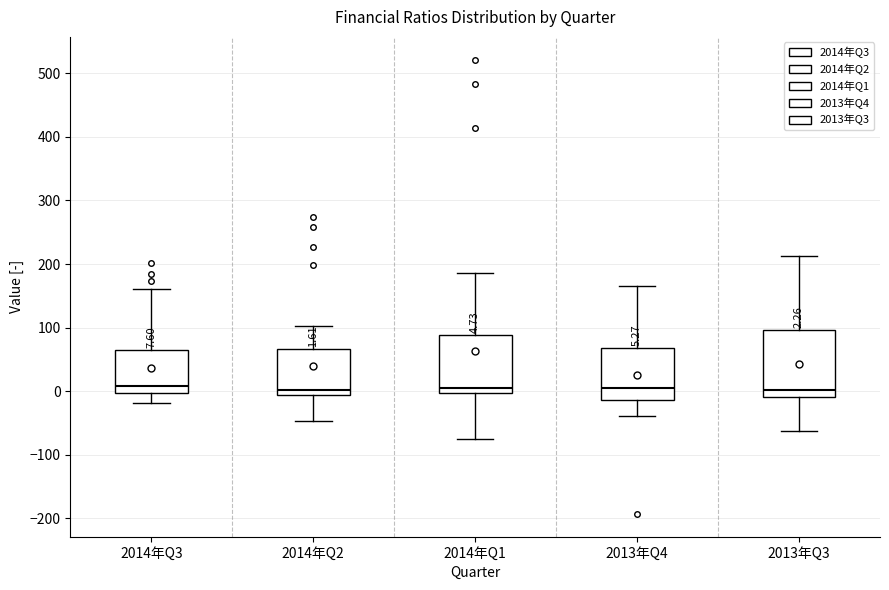

Which box is the tallest, from its lower edge to its upper edge?

2013年Q3